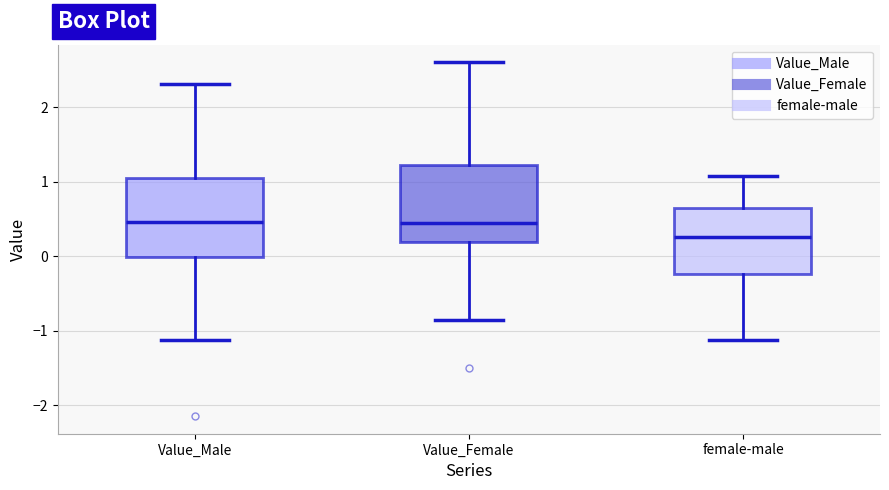

Reading left to right, read every box against the y-axis: the position of its median line, the range the box covers, and the ends of its whiskers. The values are not printed on the chart, so give them approximately, as read against the axis.

Value_Male: median 0.5, box 0.0 to 1.1, whiskers -1.1 to 2.3
Value_Female: median 0.4, box 0.2 to 1.2, whiskers -0.9 to 2.6
female-male: median 0.3, box -0.2 to 0.6, whiskers -1.1 to 1.1